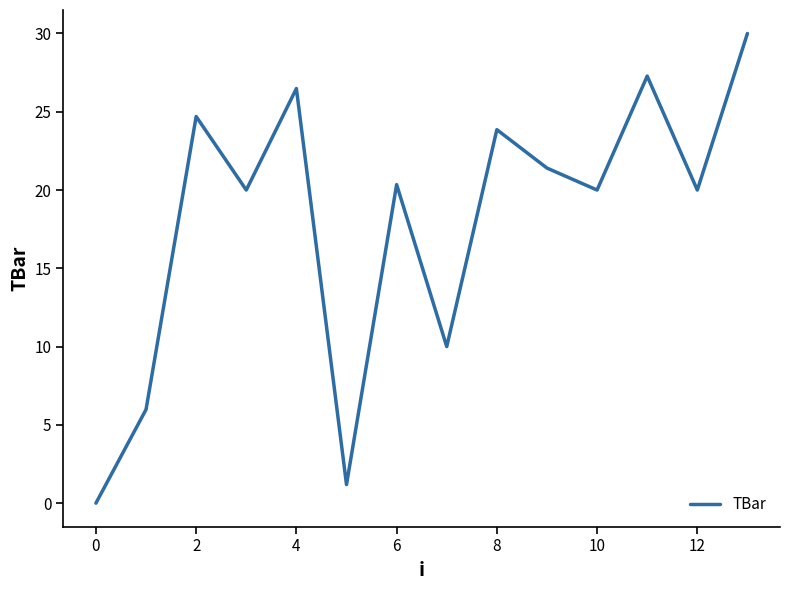

Does the chart display data point markers on the line(s)?

No